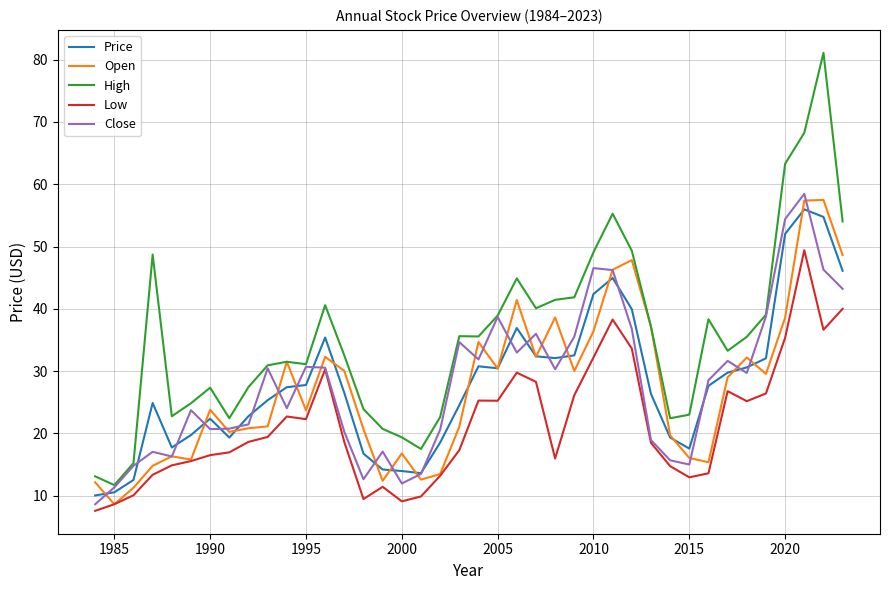

True or false: High has more than 2 interior local peaks.

True